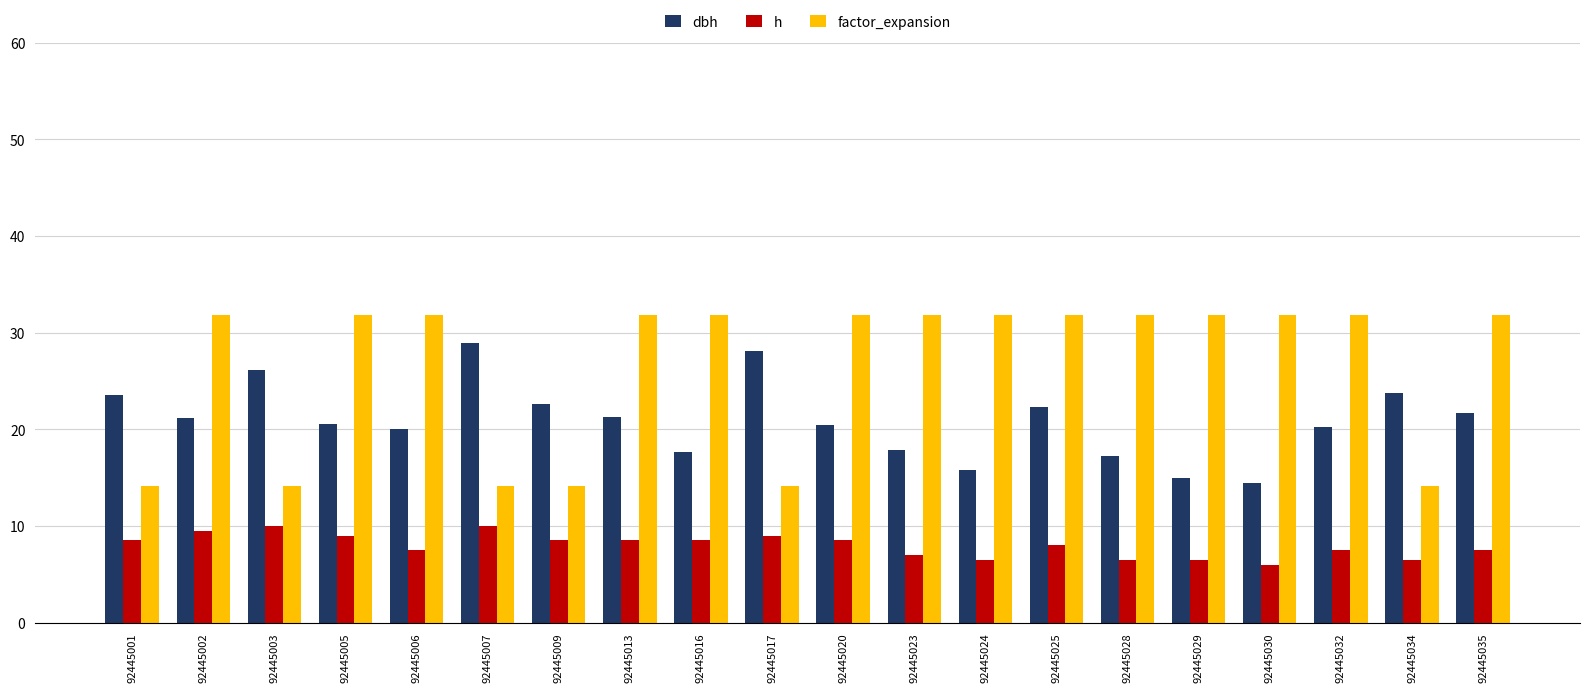

What is the minimum value shown in the chart?

6.0